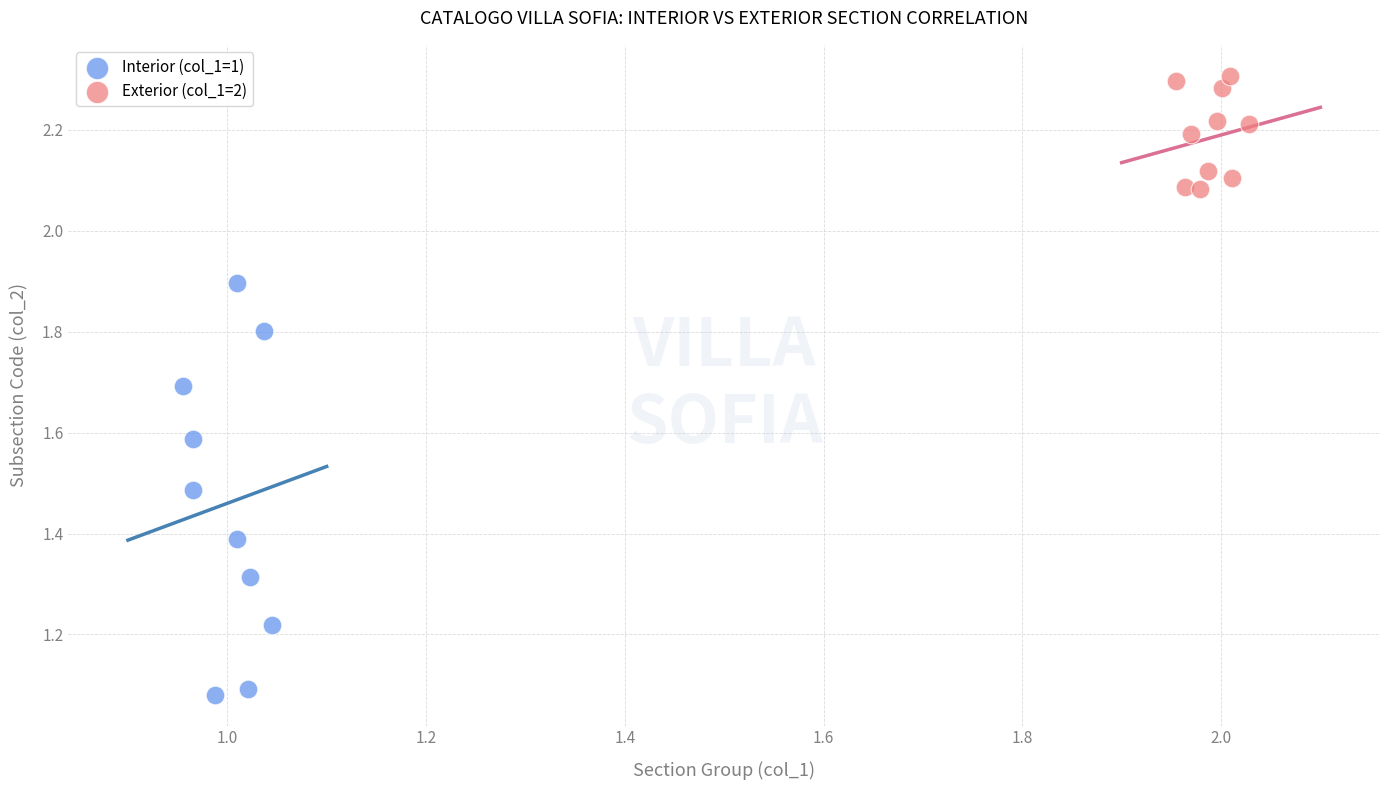

Which series reaches the maximum Y coordinate?

Exterior (col_1=2)